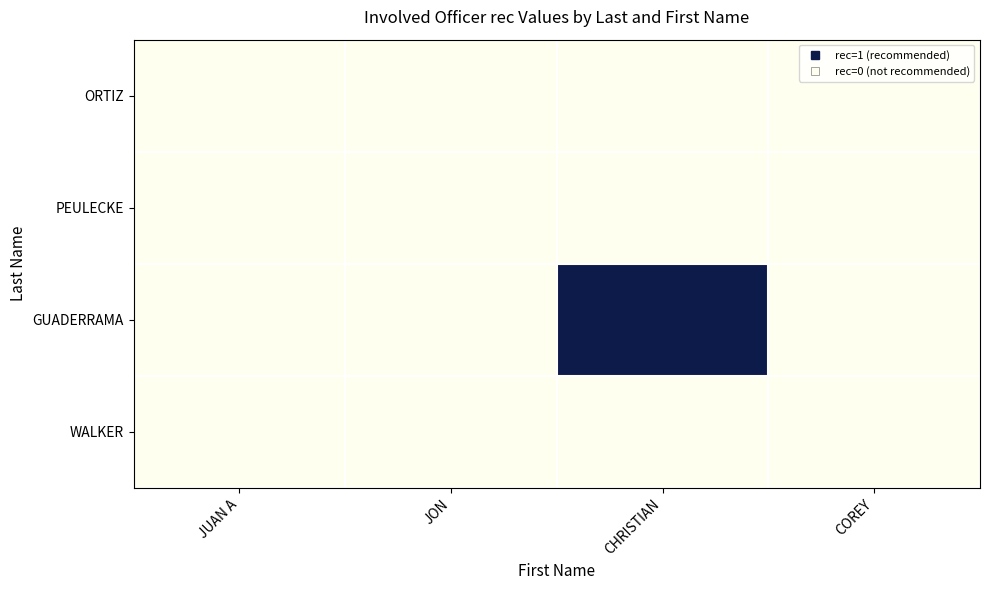

Which label corresponds to the smallest value in the chart?

JUAN A